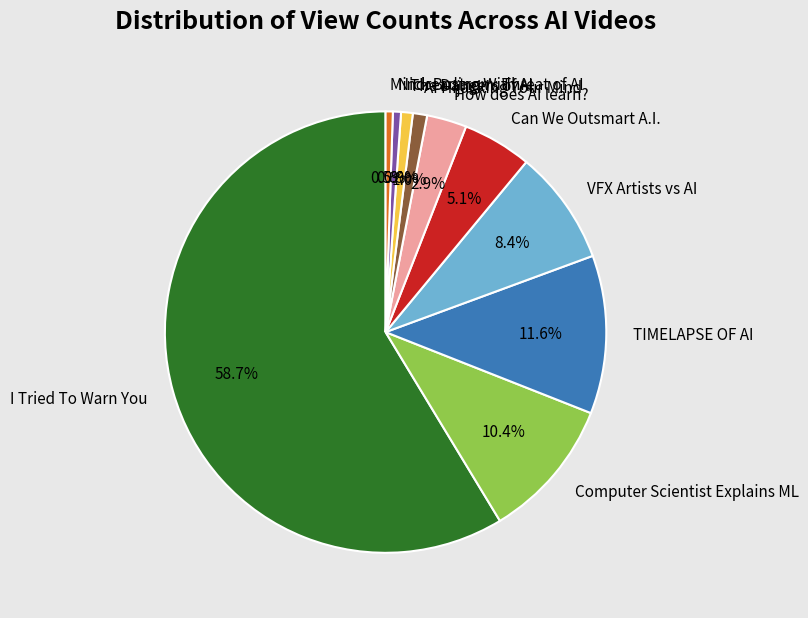

Count the number of slices in the pie.

10